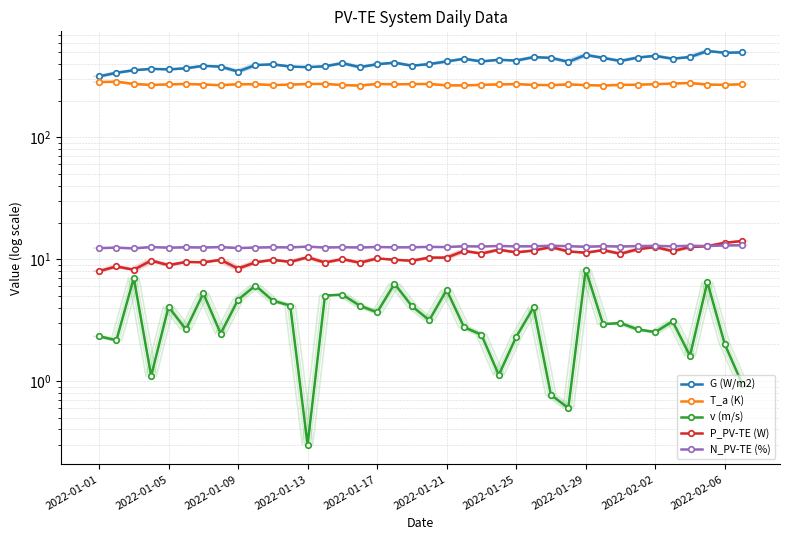

Which series has the largest range (max minus min)?

G (W/m2)